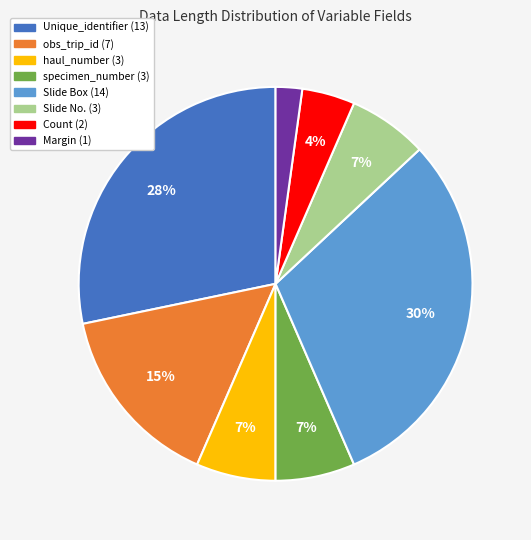

Combined, do obs_trip_id (7) and haul_number (3) account for over 50%?

No